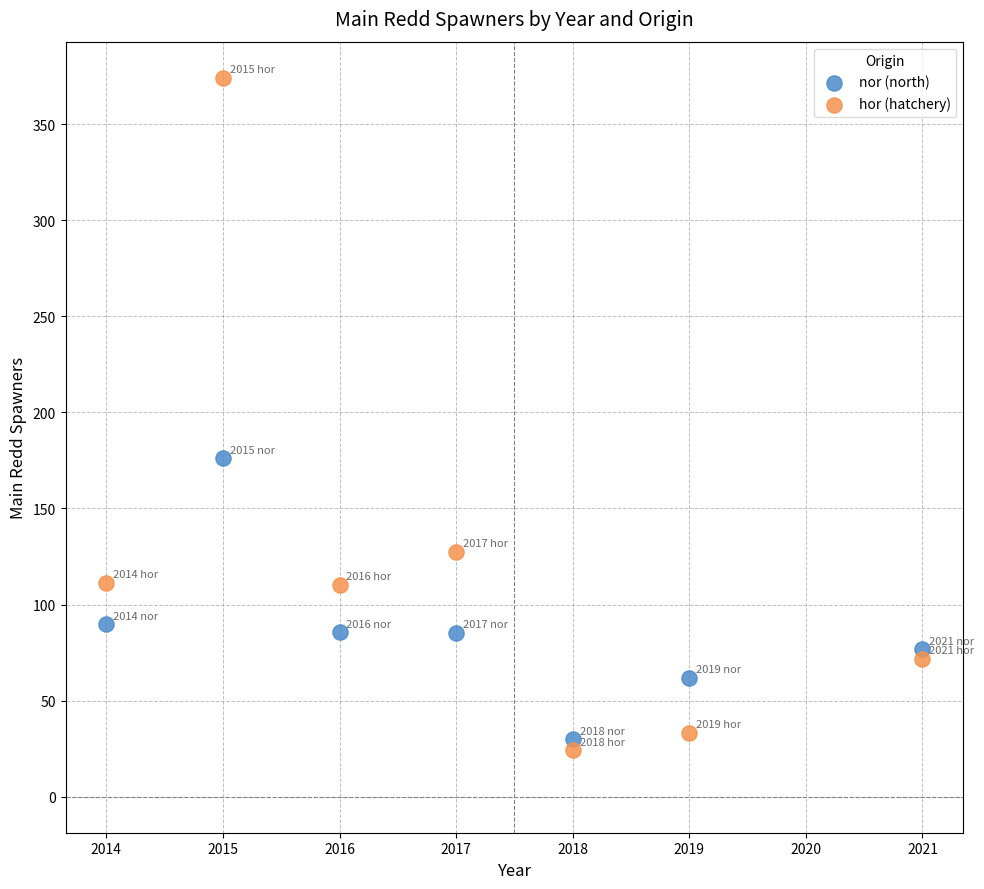

Across all data points, what is the range of X values (max minus min)?

7.0